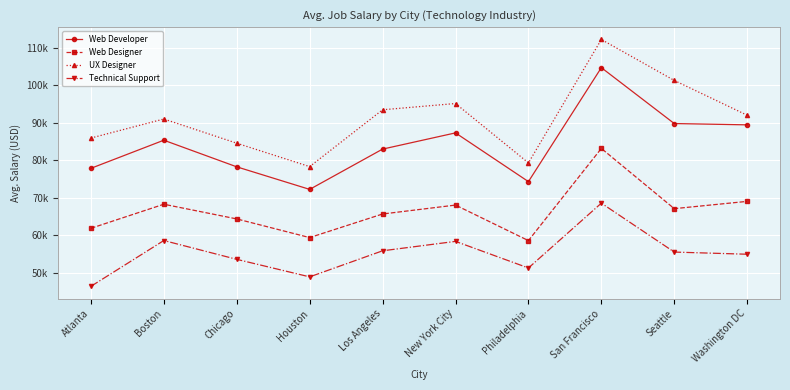

Rank the series at Chicago from lowest to highest value.

Technical Support, Web Designer, Web Developer, UX Designer